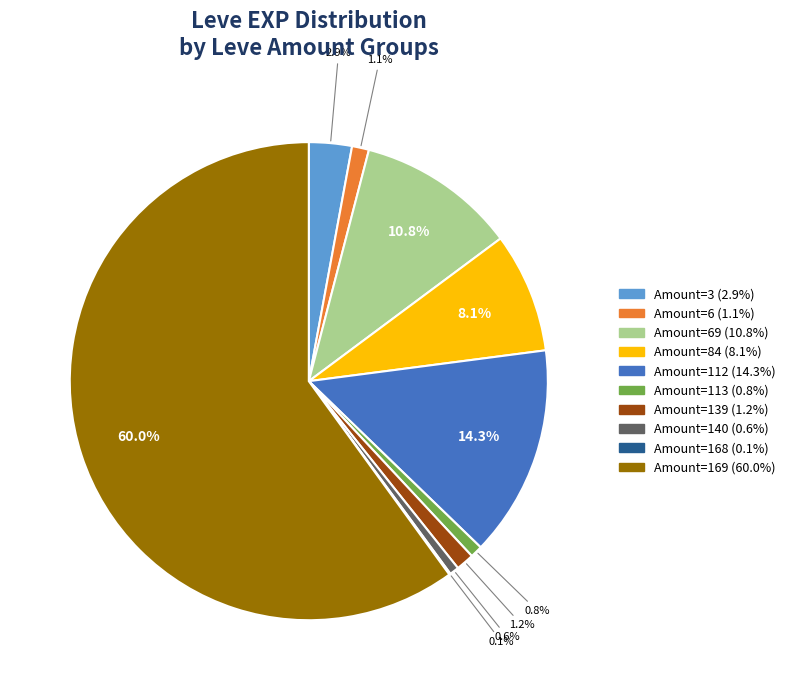

To the nearest percent, what is the average slice percentage?

10%